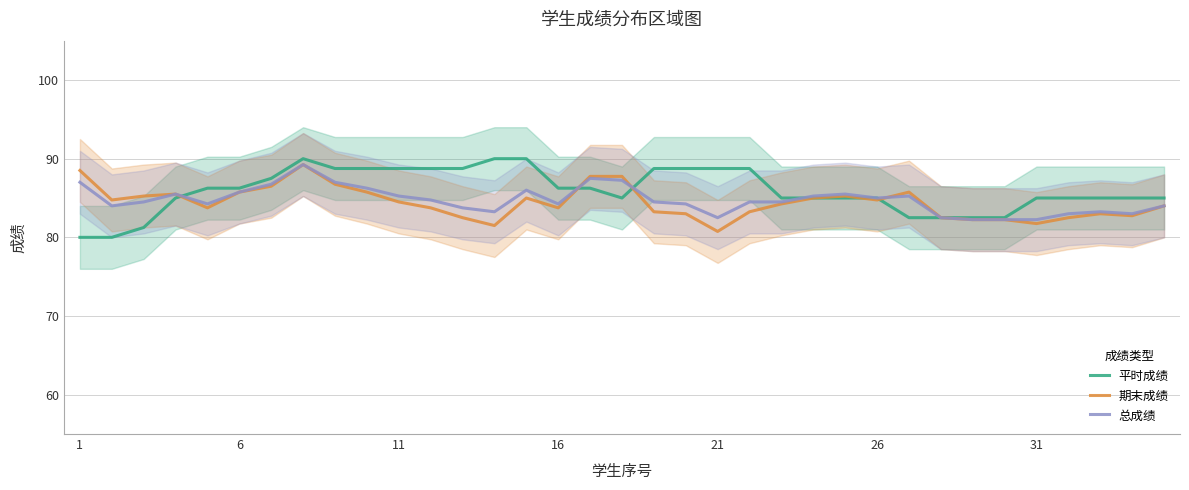

Is it true that 期末成绩 equals 124.1 at 21?

False